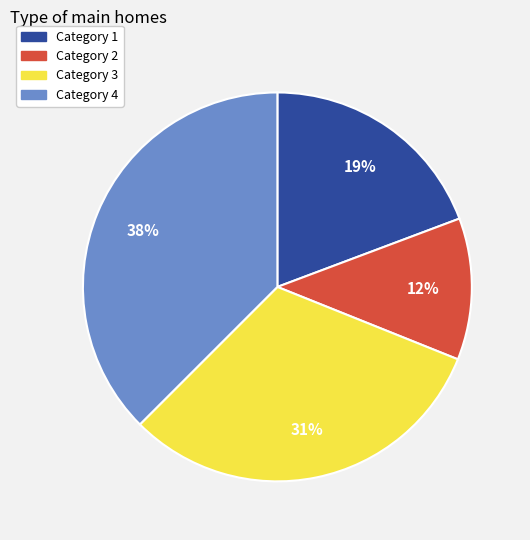

To the nearest percent, what is the average slice percentage?

25%